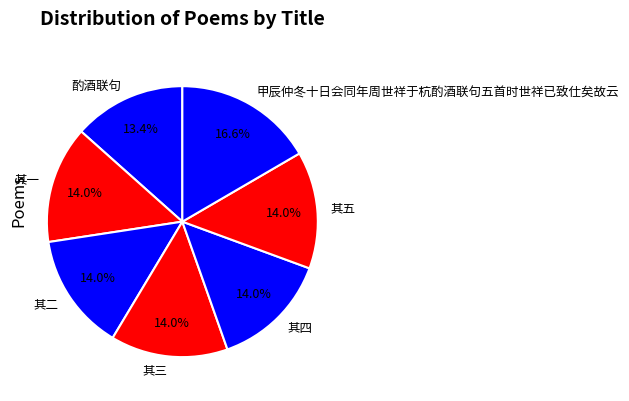

Which category has the biggest portion of the pie?

甲辰仲冬十日会同年周世祥于杭酌酒联句五首时世祥已致仕矣故云